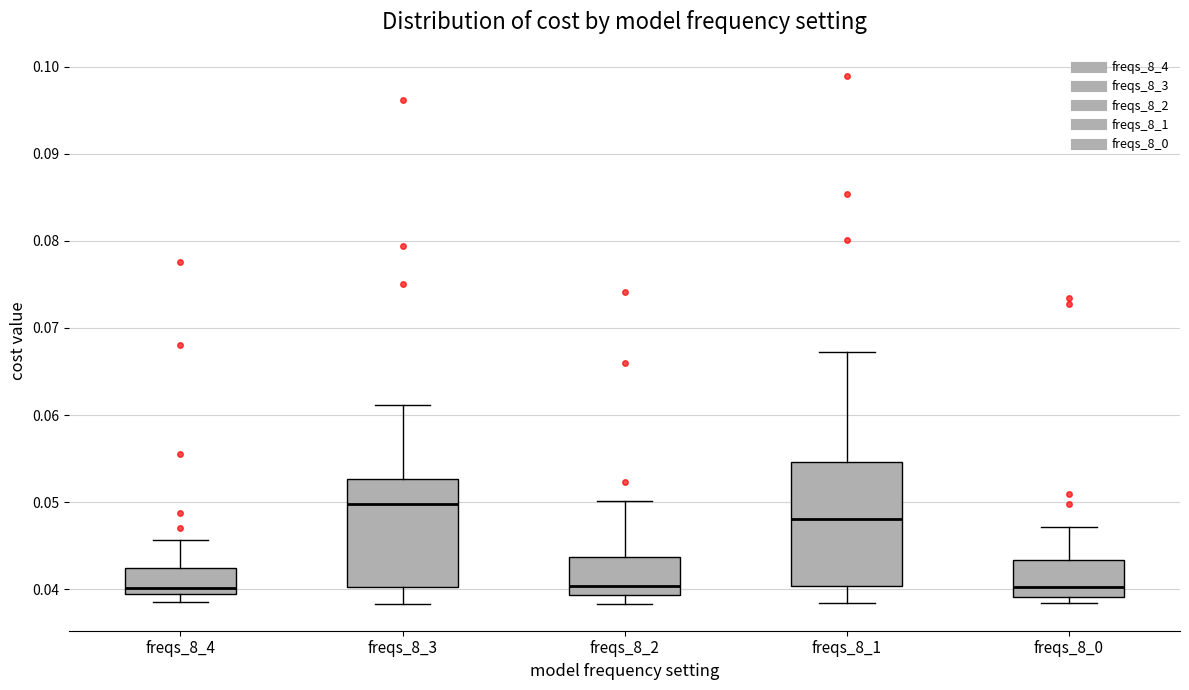

Which box is the tallest, from its lower edge to its upper edge?

freqs_8_1